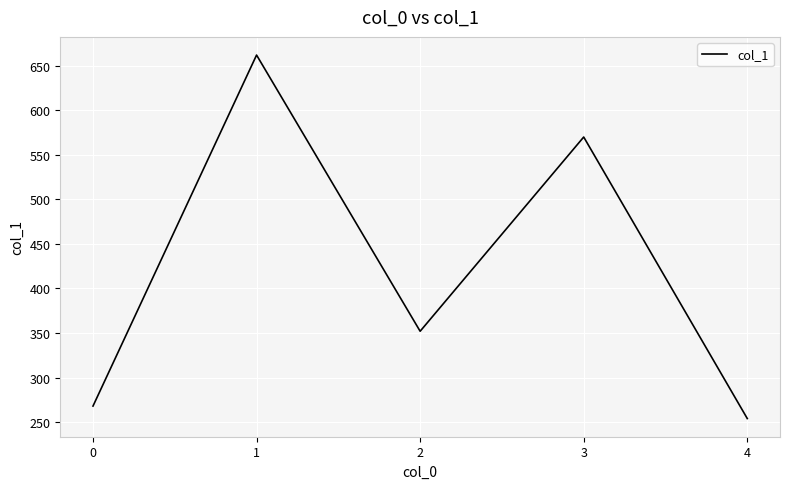

What is the ratio of the value at 2 to the value at 3?

0.6